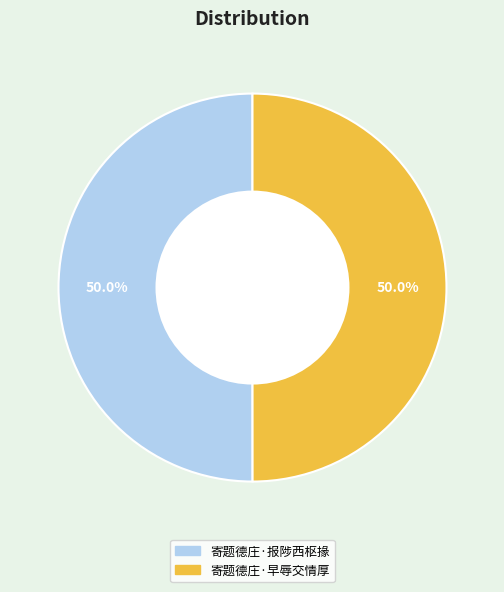

Do 寄题德庄·早辱交情厚 and 寄题德庄·报陟西枢掾 together represent more than half of the pie?

Yes